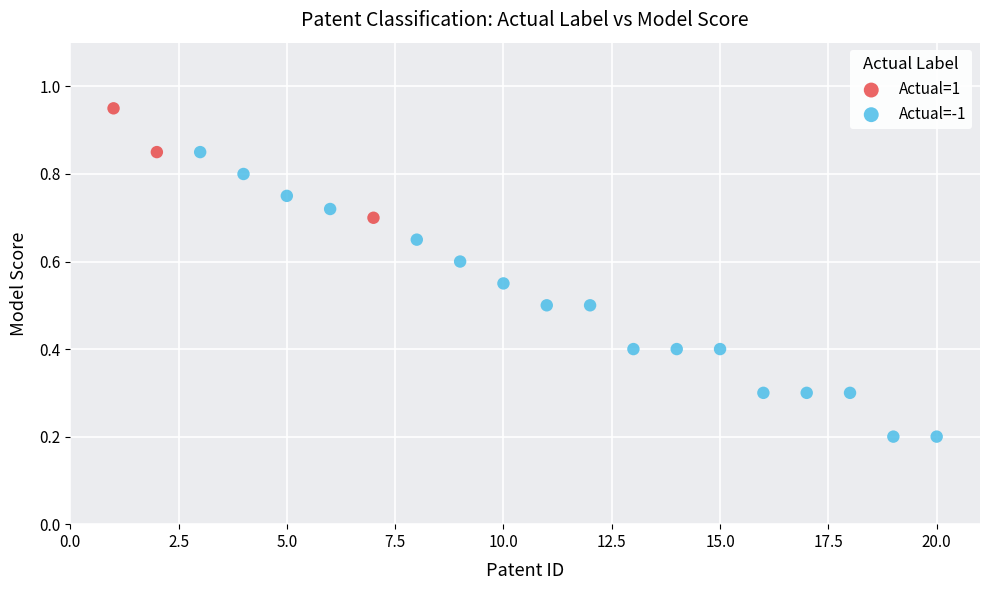

Which series has the largest Y range (max minus min)?

Actual=-1